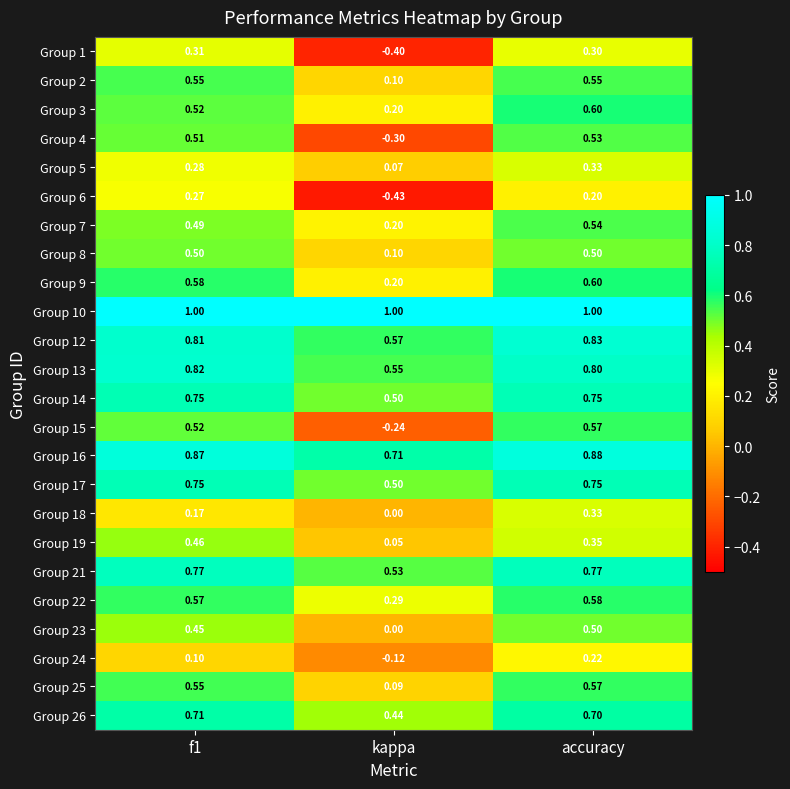

Where is Group 5 nearest to the value 0?

kappa